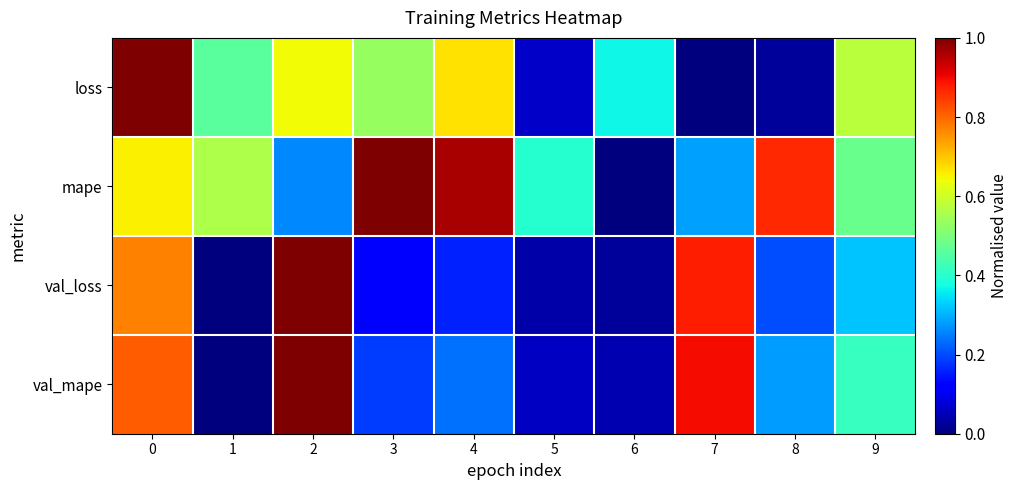

Between 8 and 1, which is larger?

1